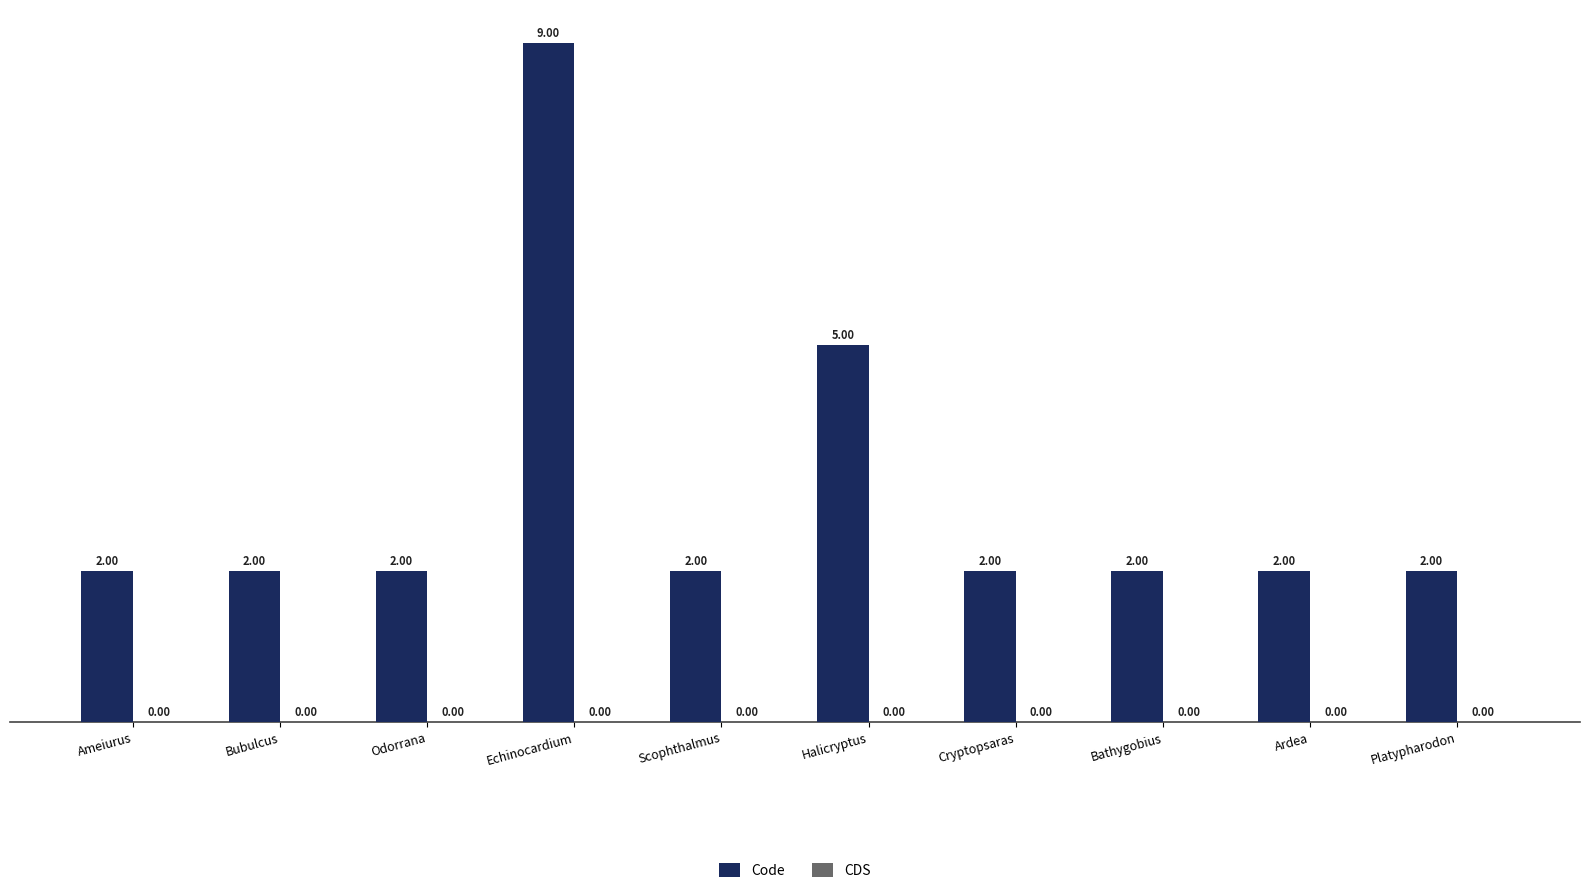

What is the ratio of the value at Ardea to the value at Scophthalmus?

1.0